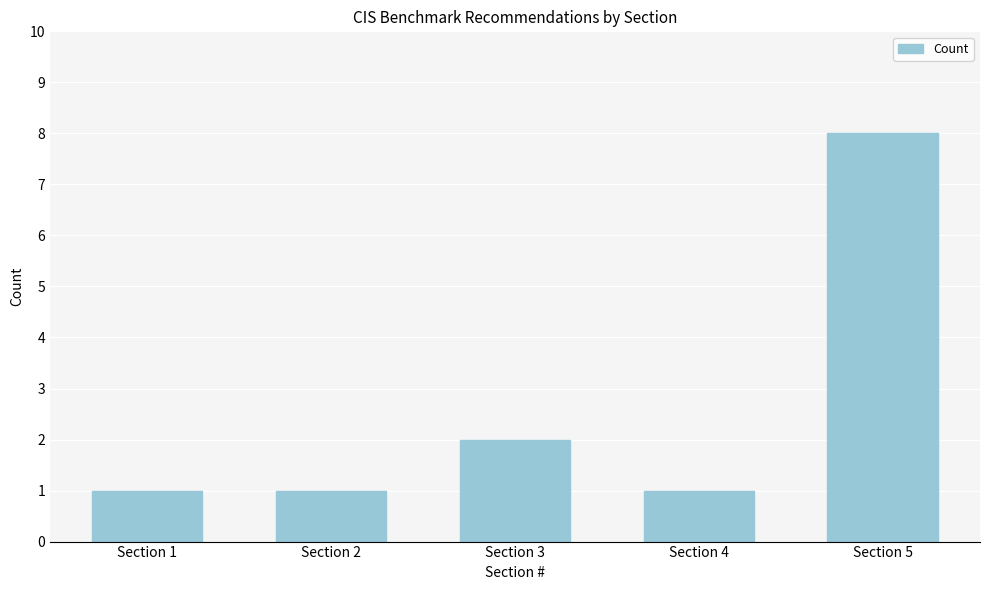

Reading left to right, list all the values displayed in this chart.

1	1	2	1	8